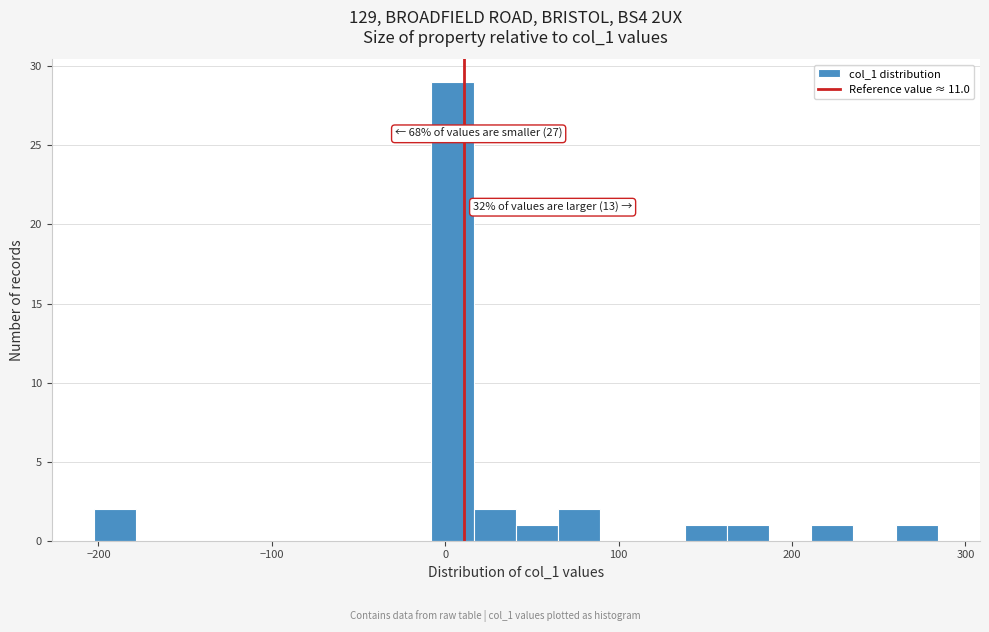

Read against the x-axis, roughly where is the centre of the tallest bar?

0